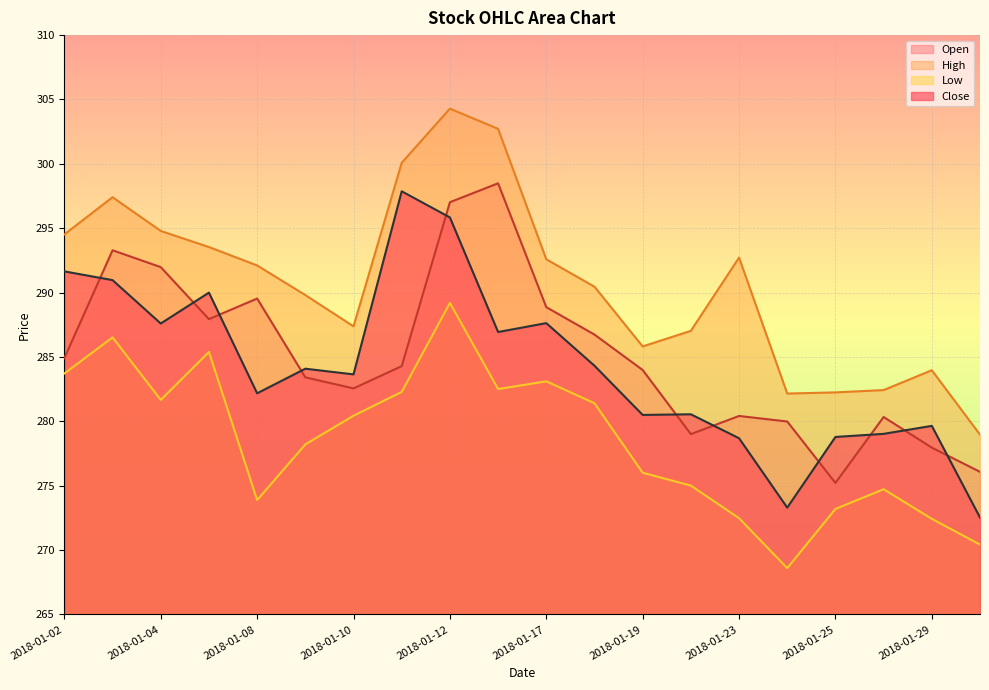

Reading left to right, list all the values displayed in this chart.

Open: 284.9	293.3	292.0	287.9	289.5	283.4	282.6	284.3	297.0	298.5	288.9	286.7	284.0	279.0	280.4	280.0	275.2	280.3	278.0	276.1
High: 294.5	297.4	294.8	293.5	292.1	289.8	287.4	300.1	304.3	302.7	292.6	290.5	285.8	287.0	292.7	282.2	282.2	282.4	284.0	279.0
Low: 283.7	286.5	281.7	285.4	273.9	278.2	280.4	282.3	289.2	282.5	283.1	281.4	276.0	275.0	272.5	268.6	273.2	274.7	272.4	270.4
Close: 291.6	291.0	287.6	290.0	282.2	284.1	283.6	297.9	295.8	286.9	287.6	284.3	280.5	280.6	278.7	273.3	278.8	279.0	279.6	272.5